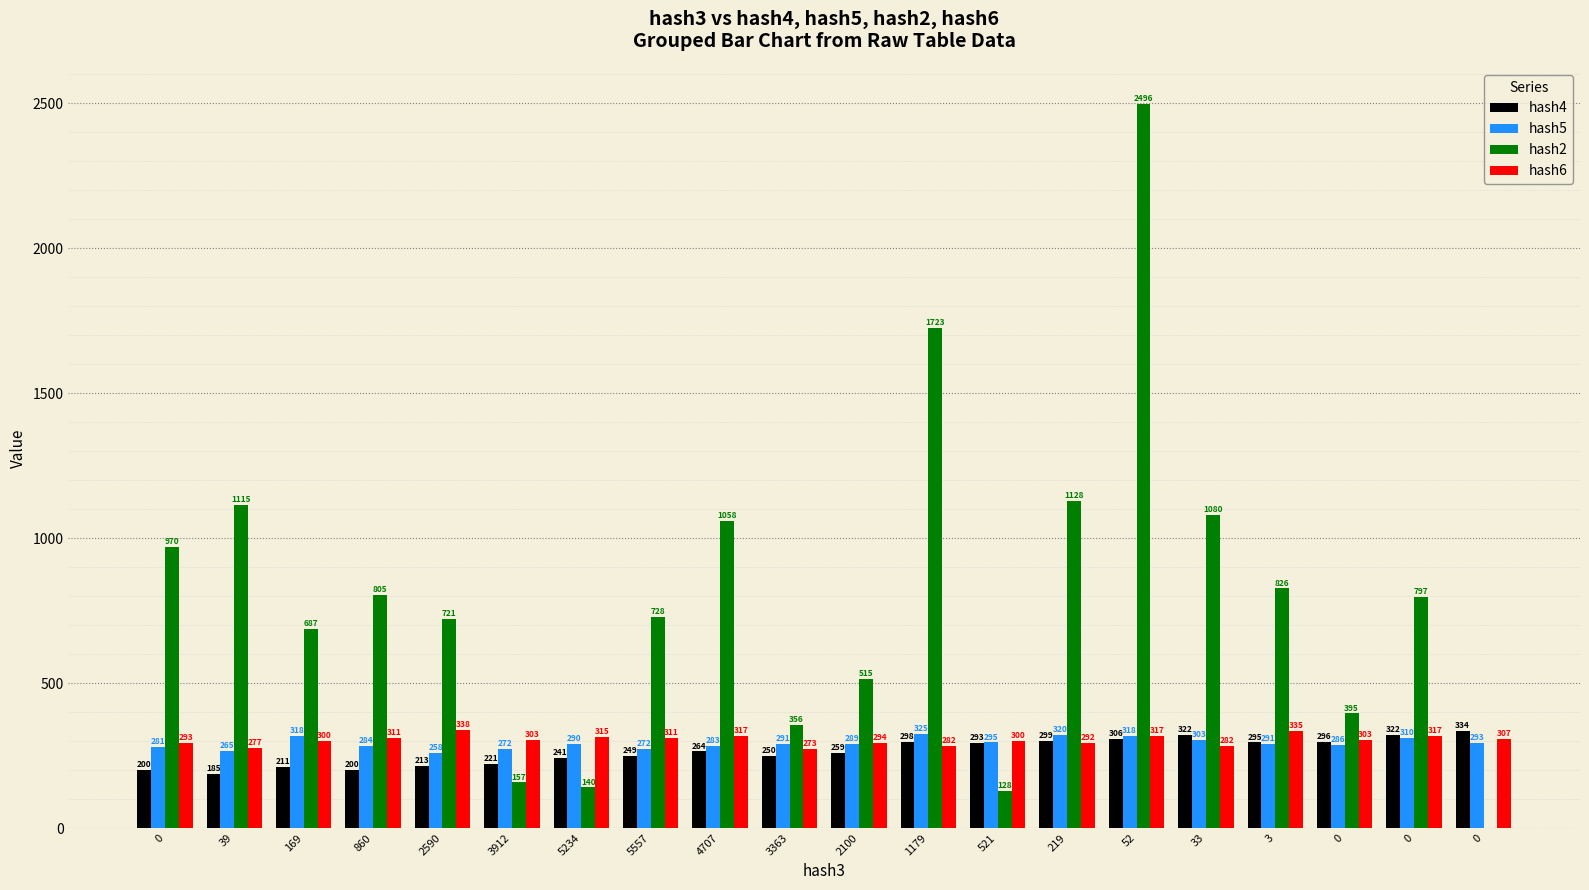

The value of hash5 at 3363 is 489. True or false?

False